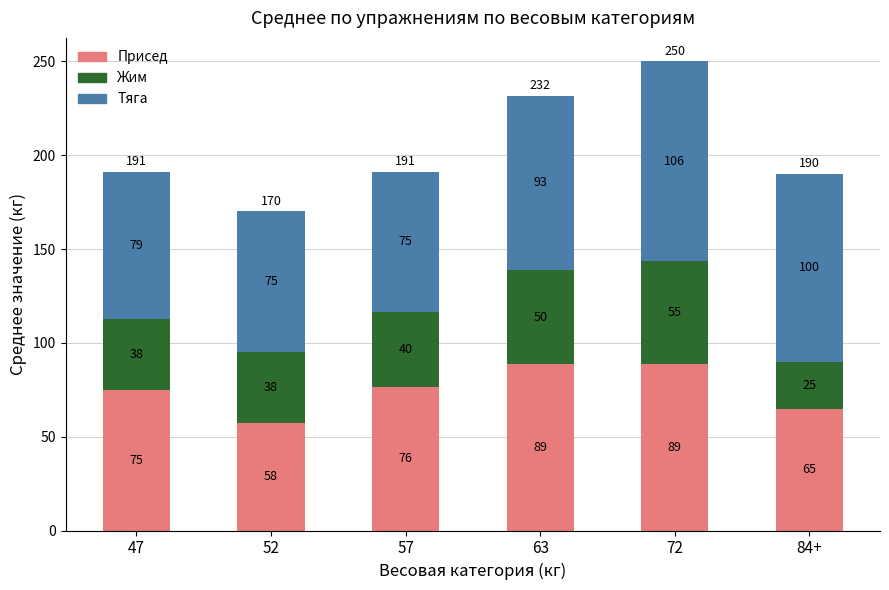

What is the highest value of the Присед series?

88.8